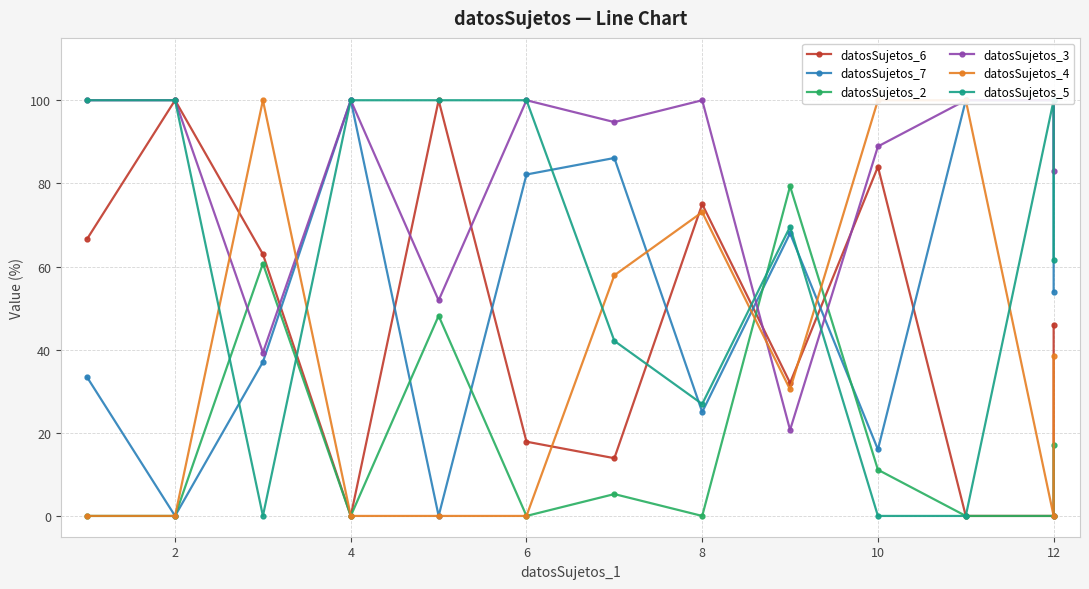

Reading left to right, extract all data points from this chart.

datosSujetos_6: 66.7	100.0	63.0	0.0	100.0	17.9	13.9	75.0	32.0	84.0	0.0	0.0	46.0
datosSujetos_7: 33.3	0.0	37.0	100.0	0.0	82.1	86.1	25.0	68.0	16.0	100.0	100.0	54.0
datosSujetos_2: 0.0	0.0	60.7	0.0	48.1	0.0	5.3	0.0	79.3	11.1	0.0	0.0	17.1
datosSujetos_3: 100.0	100.0	39.3	100.0	51.9	100.0	94.7	100.0	20.7	88.9	100.0	100.0	83.0
datosSujetos_4: 0.0	0.0	100.0	0.0	0.0	0.0	57.9	73.1	30.4	100.0	100.0	0.0	38.5
datosSujetos_5: 100.0	100.0	0.0	100.0	100.0	100.0	42.1	26.9	69.6	0.0	0.0	100.0	61.5